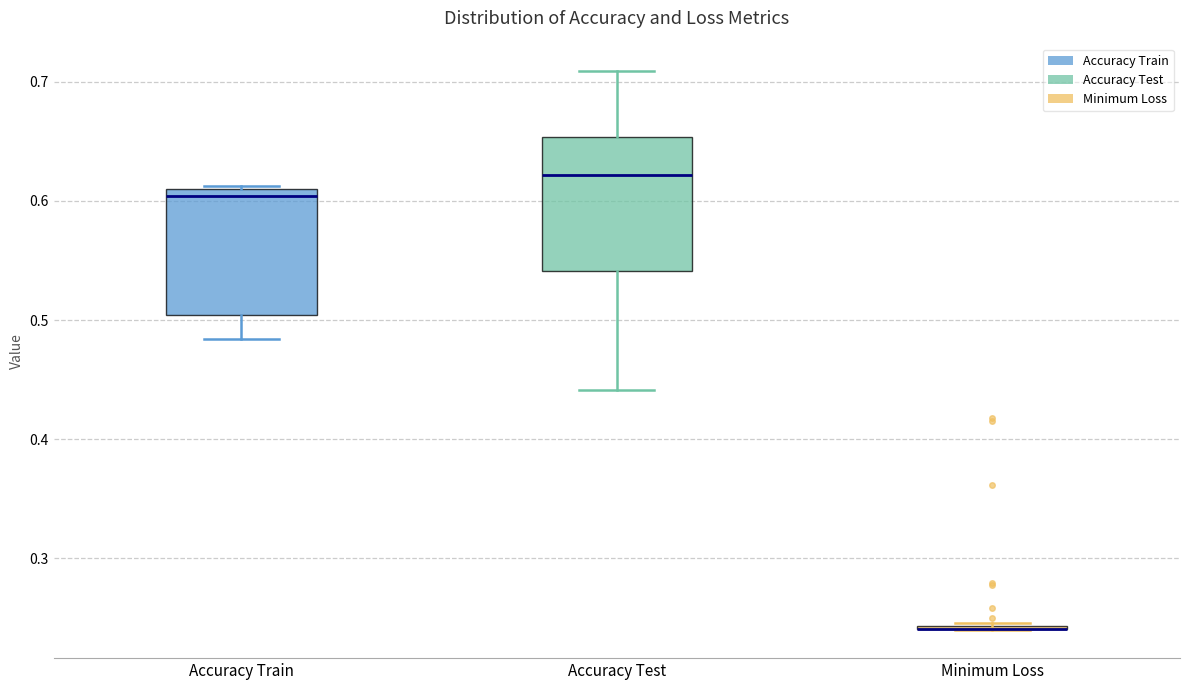

Reading left to right, read every box against the y-axis: the position of its median line, the range the box covers, and the ends of its whiskers. The values are not printed on the chart, so give them approximately, as read against the axis.

Accuracy Train: median 0.60, box 0.50 to 0.61, whiskers 0.48 to 0.61
Accuracy Test: median 0.62, box 0.54 to 0.65, whiskers 0.44 to 0.71
Minimum Loss: box collapsed to a line at 0.24, whiskers 0.24 to 0.25